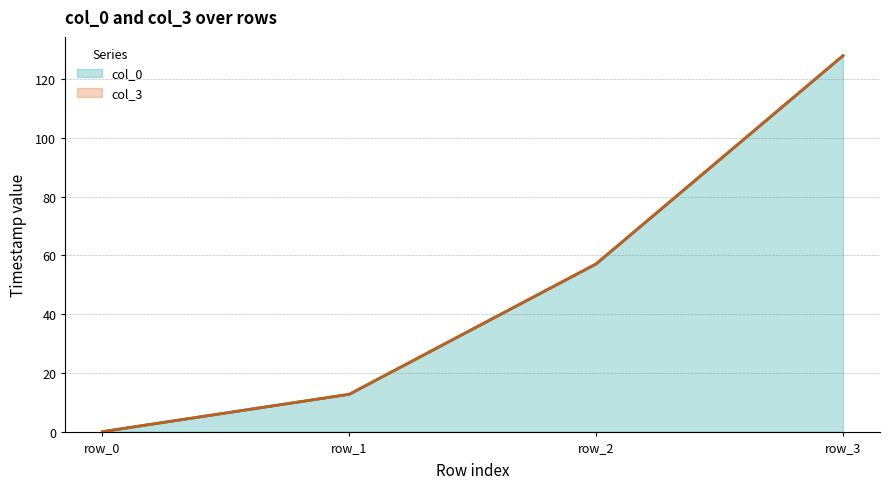

Which series has the largest range (max minus min)?

col_0